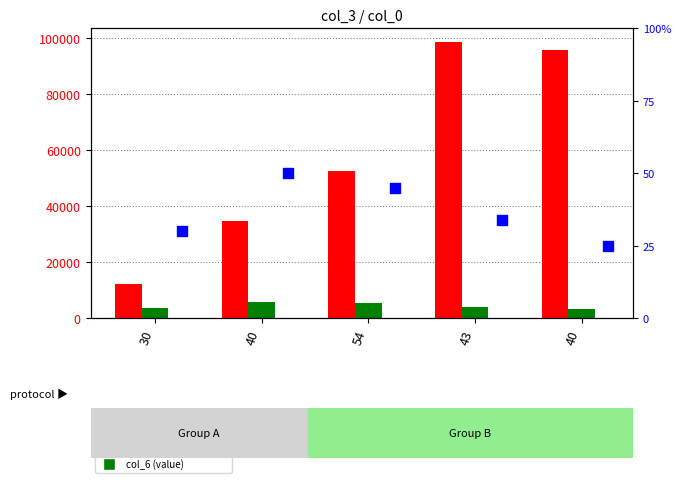

What is the total value across all series at 43?

102316